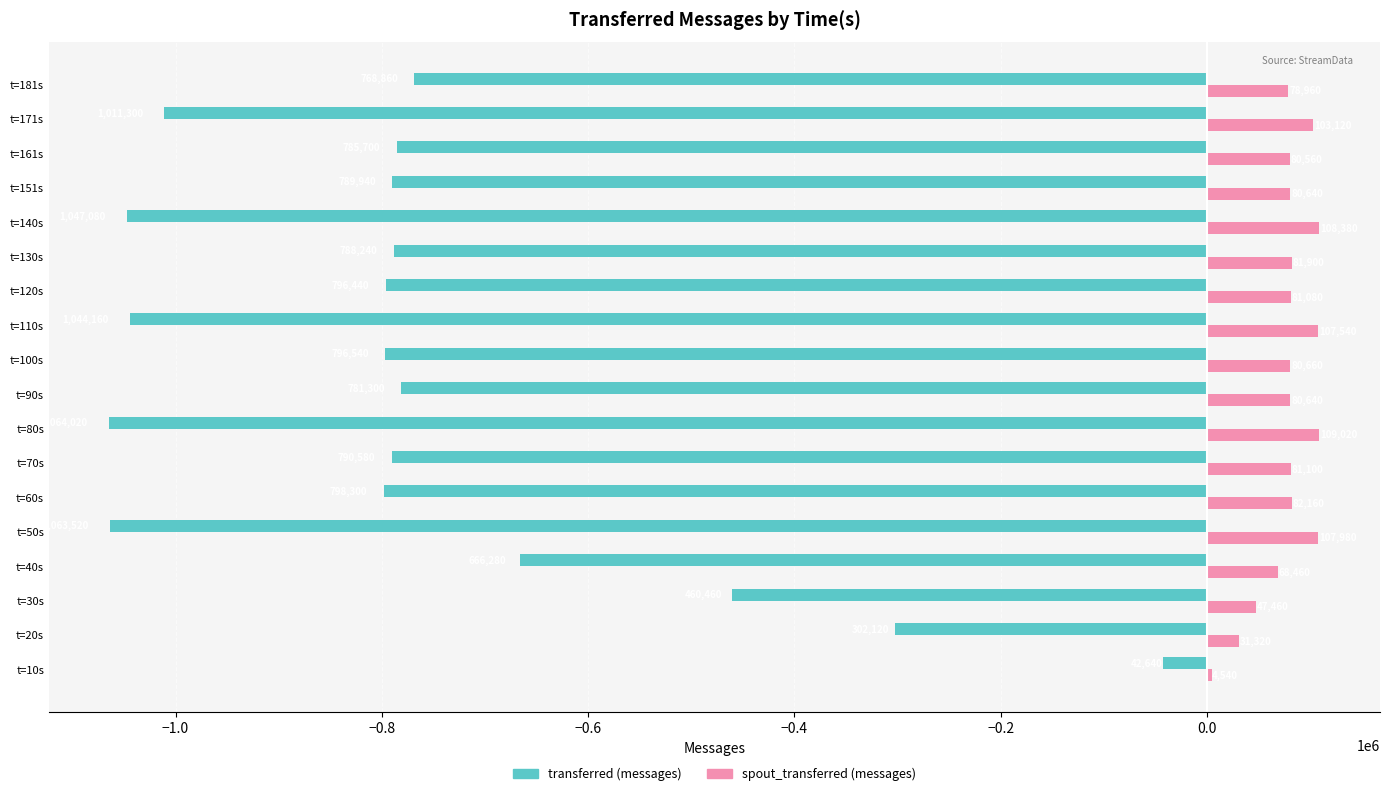

At t=120s, list the series in order from largest to smallest.

spout_transferred (messages), transferred (messages)